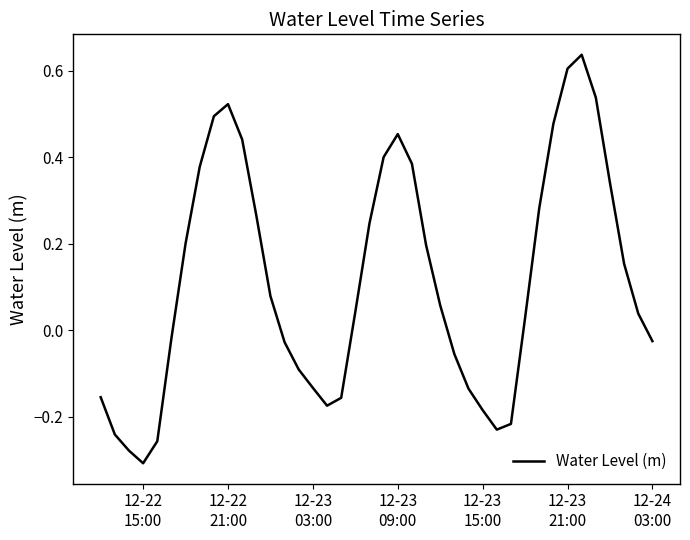

Is this an area chart (filled region under the line)?

No